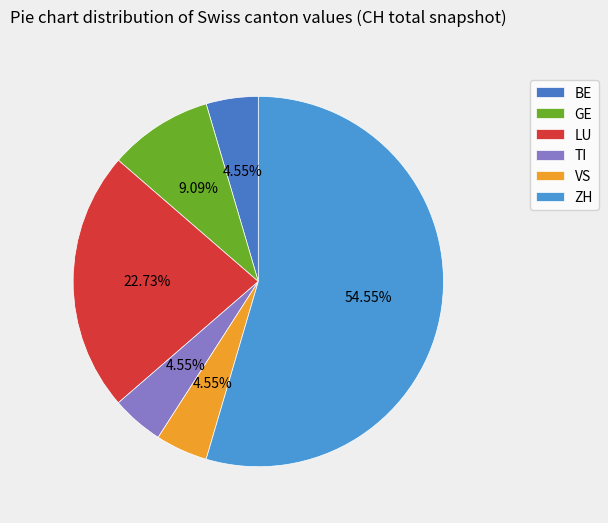

What is the total percentage of VS and TI?

9.1%